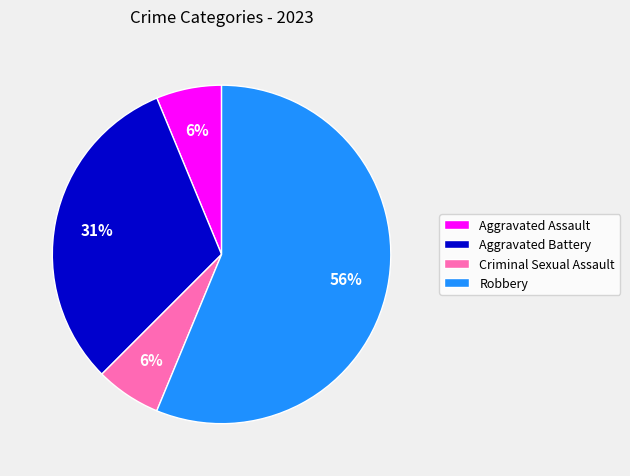

To the nearest percent, what percentage of the pie is Aggravated Assault?

6%